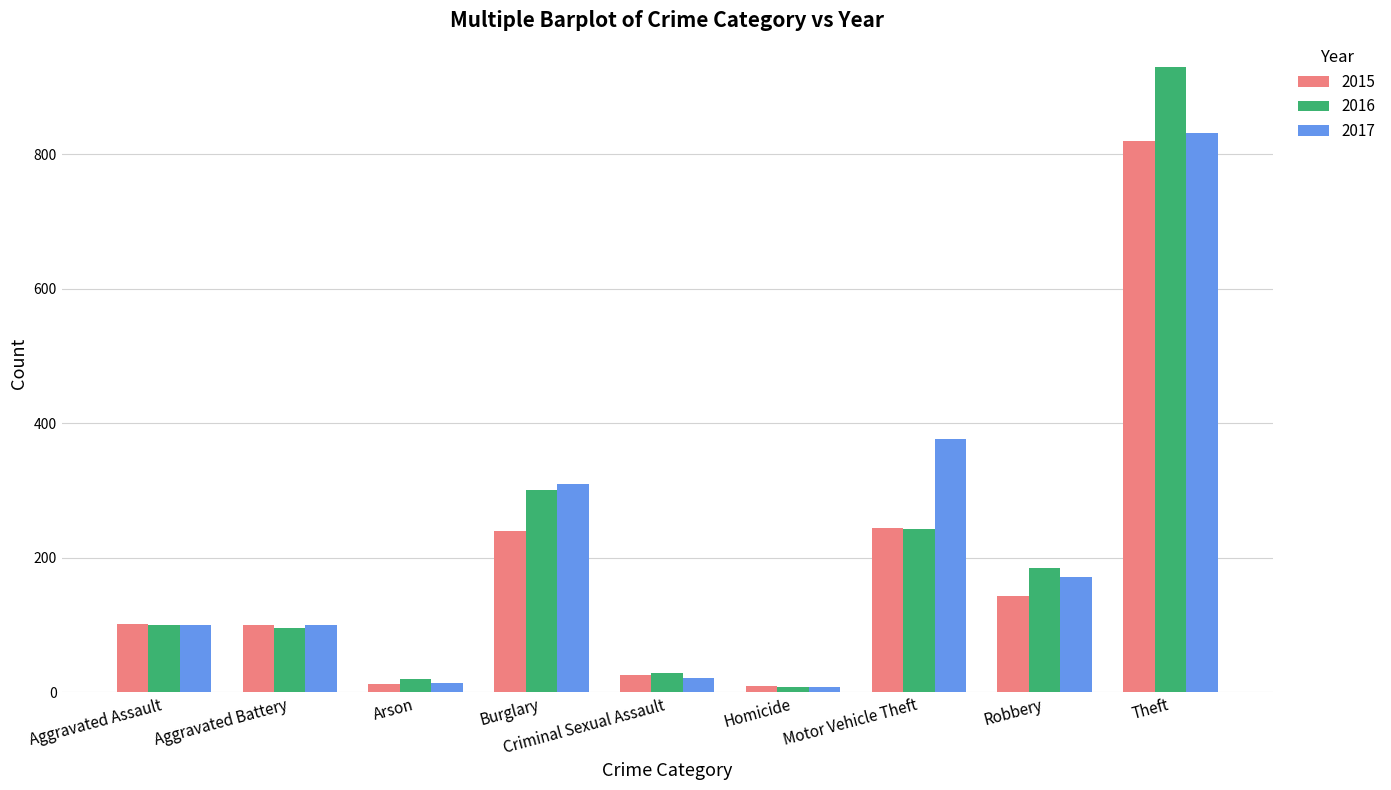

How many groups of bars are there?

9